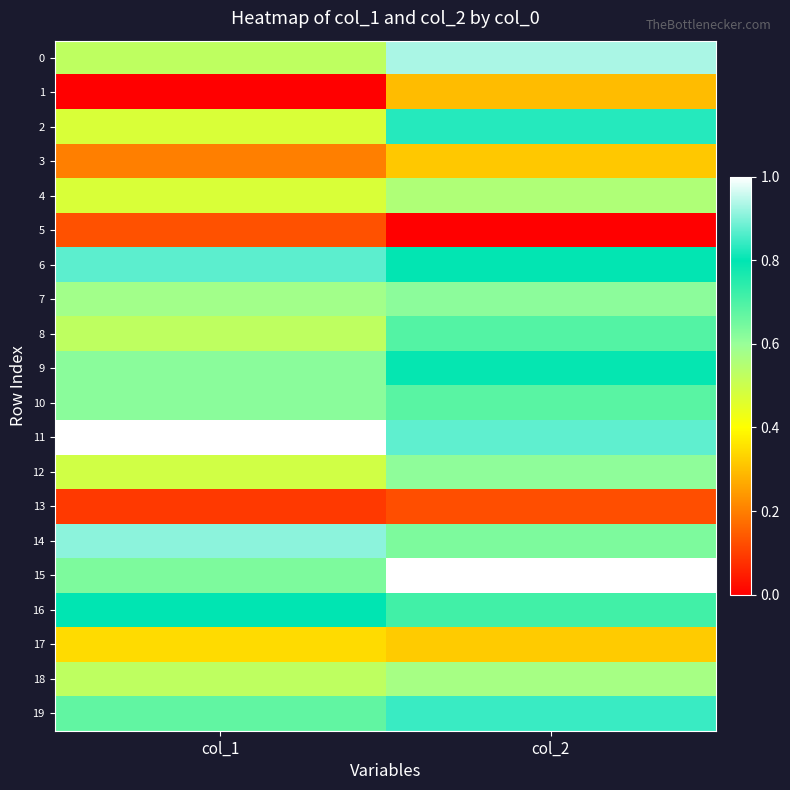

What is the difference between the highest and lowest values at col_2?

1.0